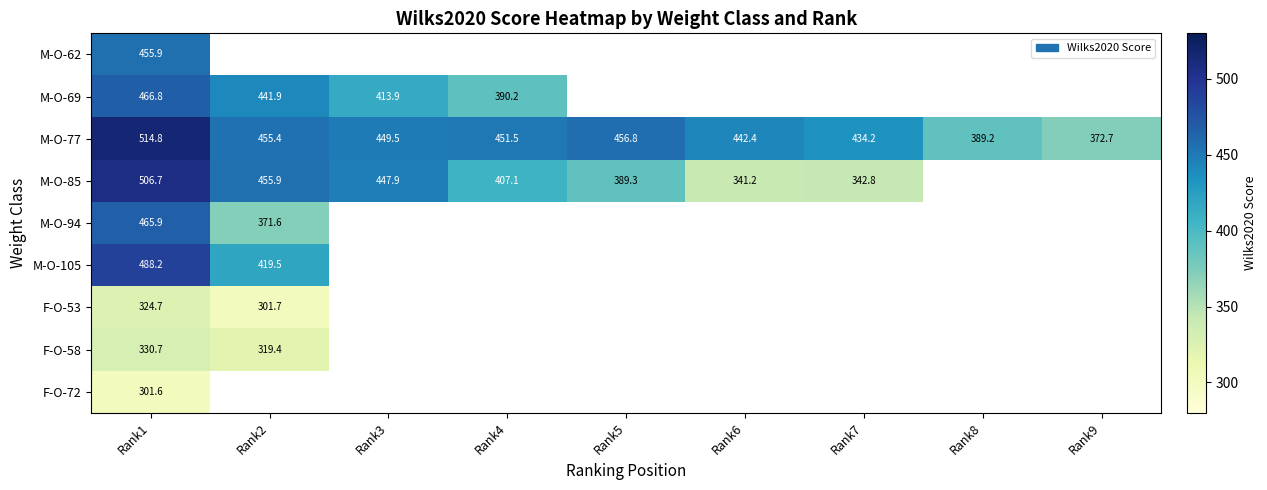

How many values in the M-O-77 series exceed 449?

5